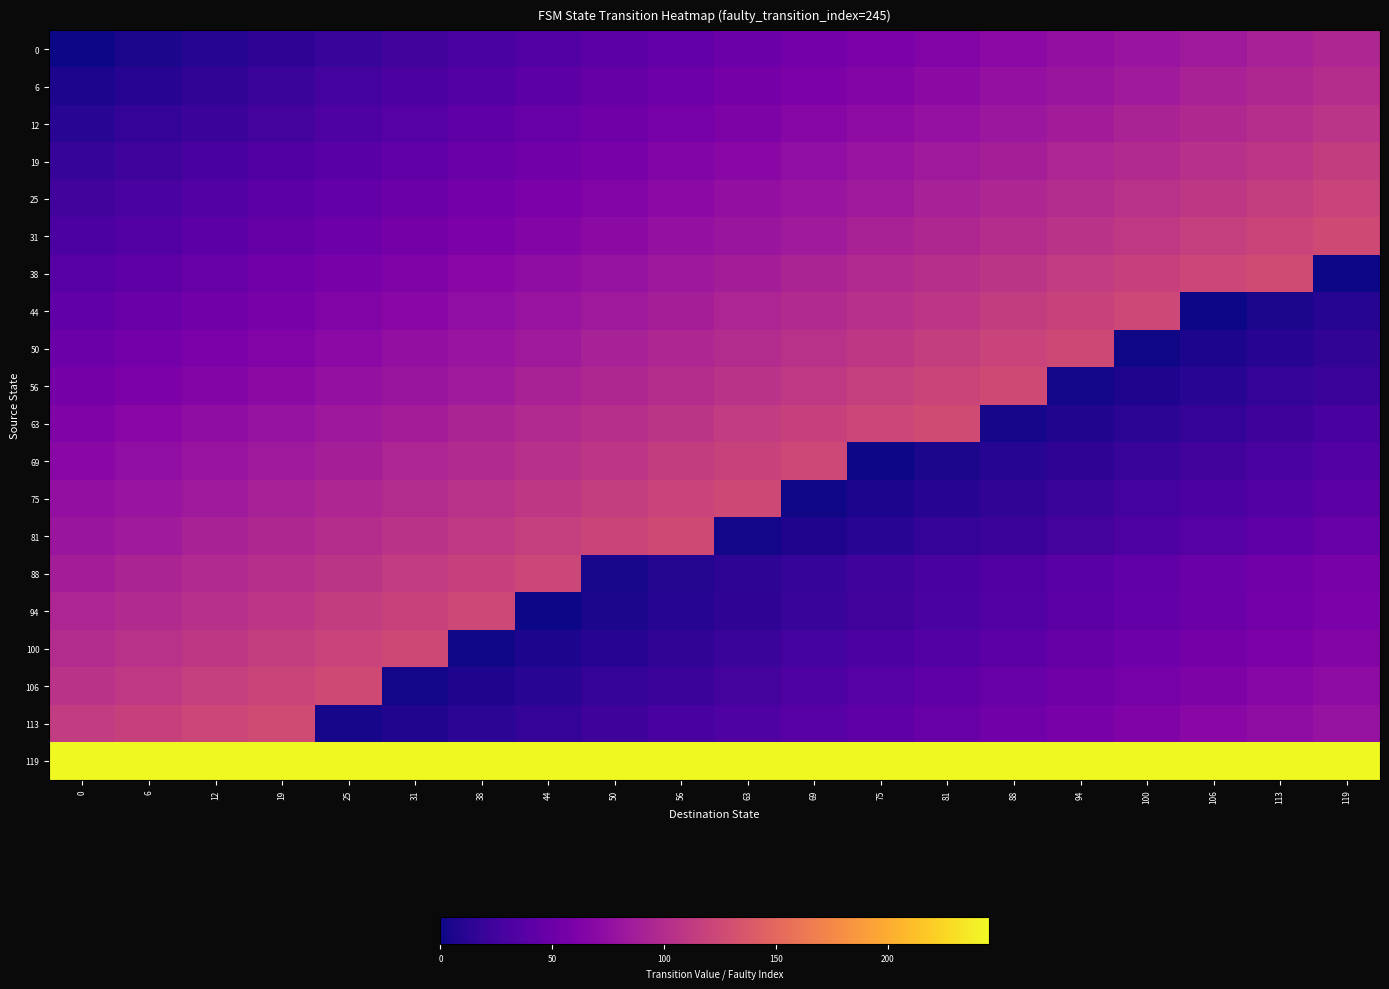

Count the number of categories in the chart.

20